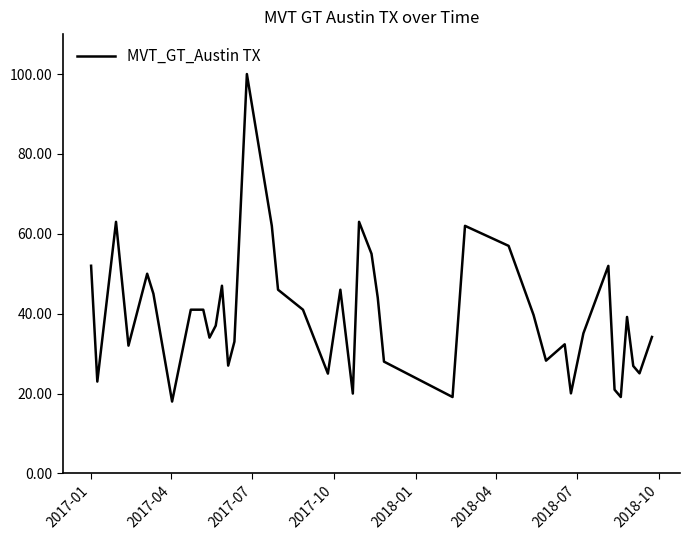

What is the minimum value shown in the chart?

18.0